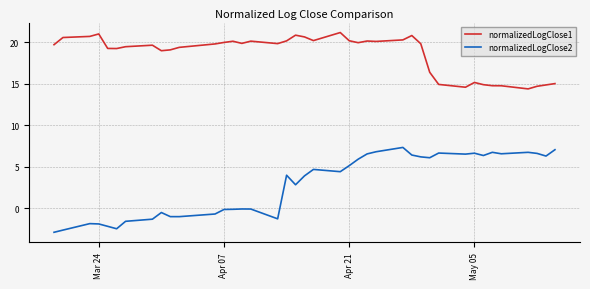

Rank the series by their maximum value, from highest to lowest.

normalizedLogClose1, normalizedLogClose2